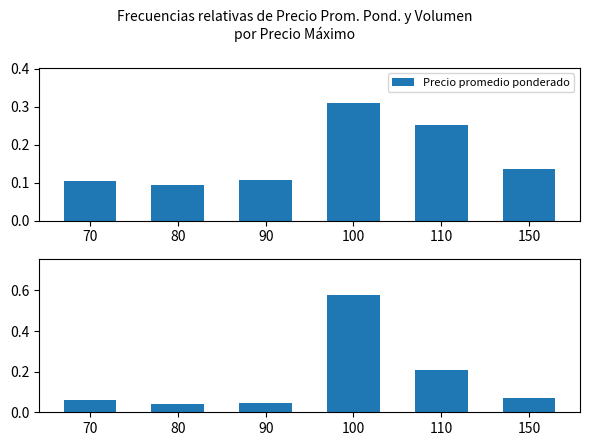

Which series changed the most between 100 and 110?

Volumen